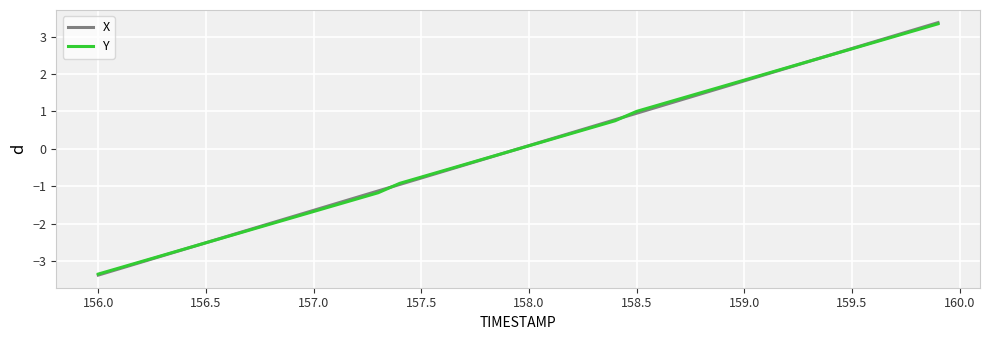

What is the smallest value displayed?

-3.4